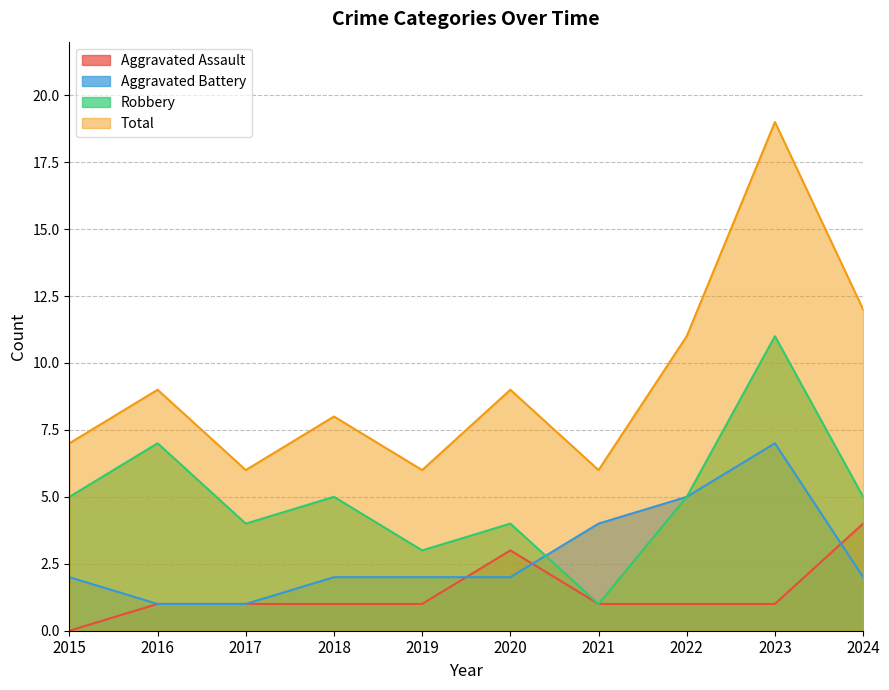

At which label does Aggravated Assault first exceed 1?

2020